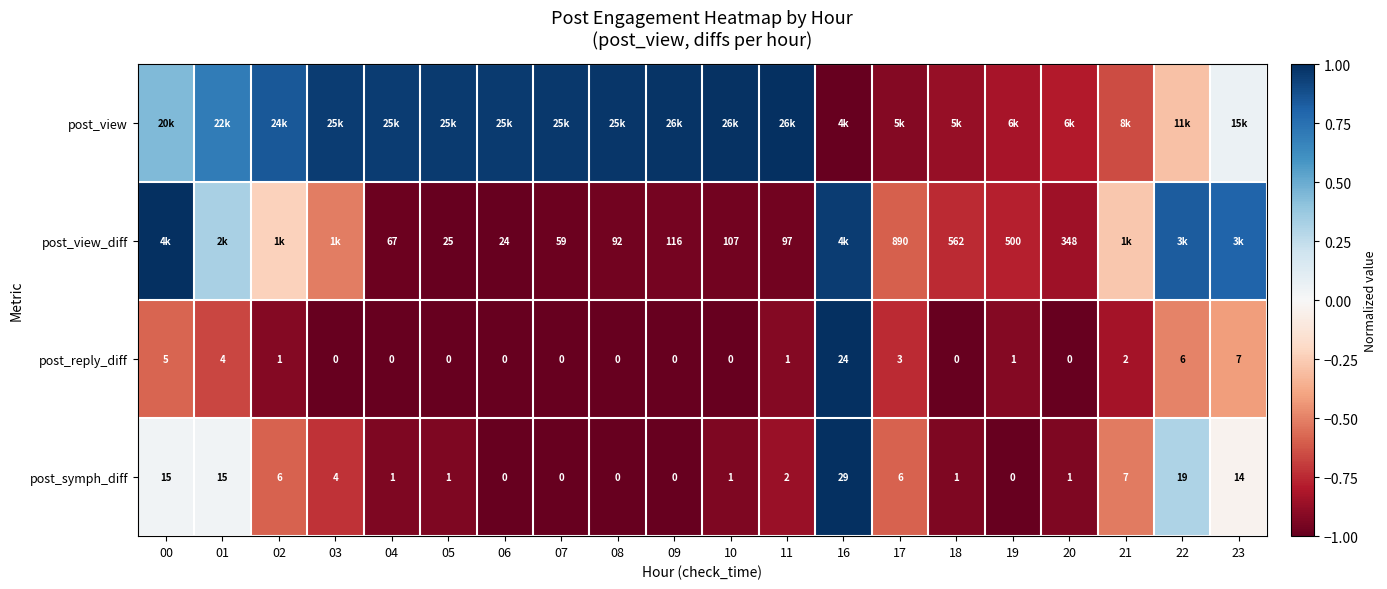

How many values in post_view are above zero?

13